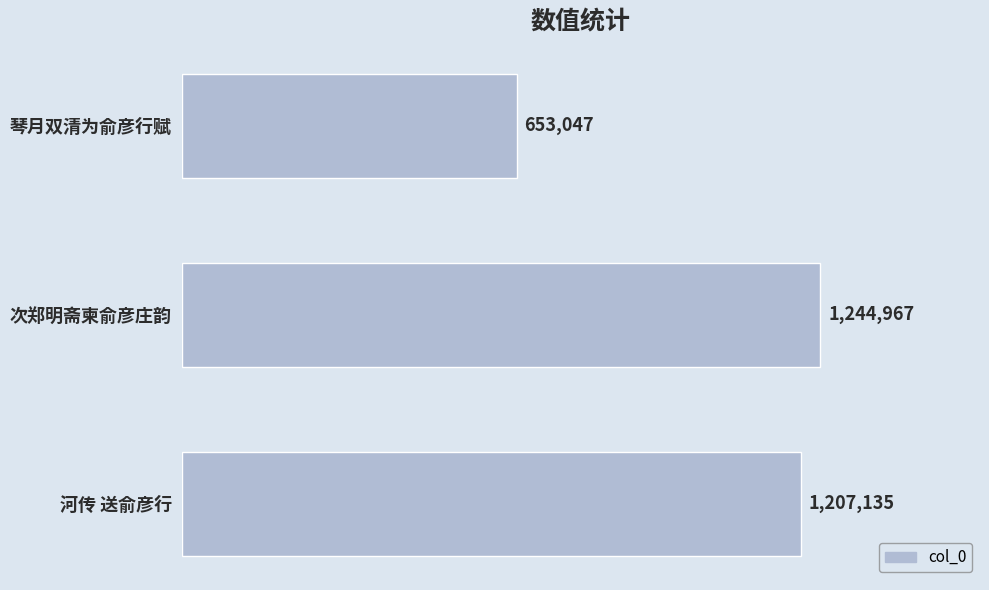

List the labels in order of value, largest first.

次郑明斋柬俞彦庄韵, 河传 送俞彦行, 琴月双清为俞彦行赋